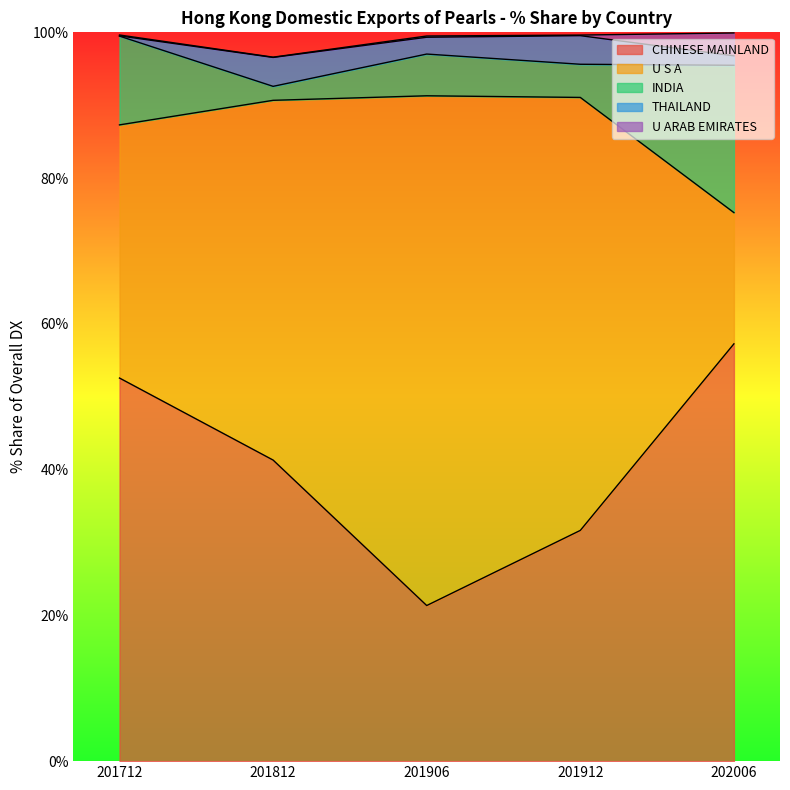

How many series are shown in this chart?

5